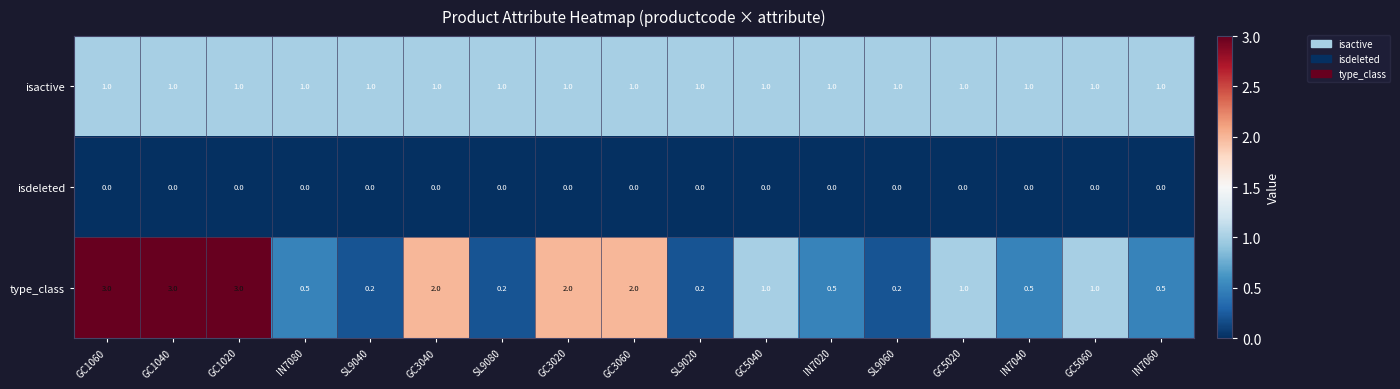

Between GC1040 and IN7080, which series saw the biggest shift?

type_class